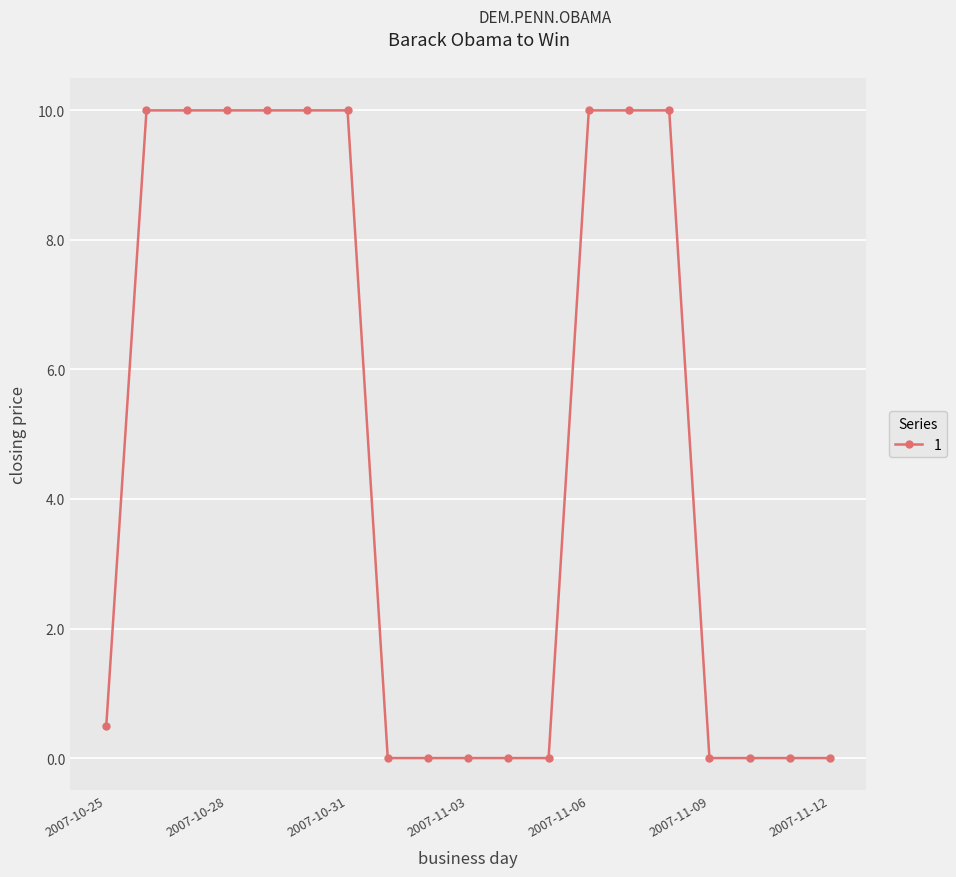

What is the maximum value shown in the chart?

10.0